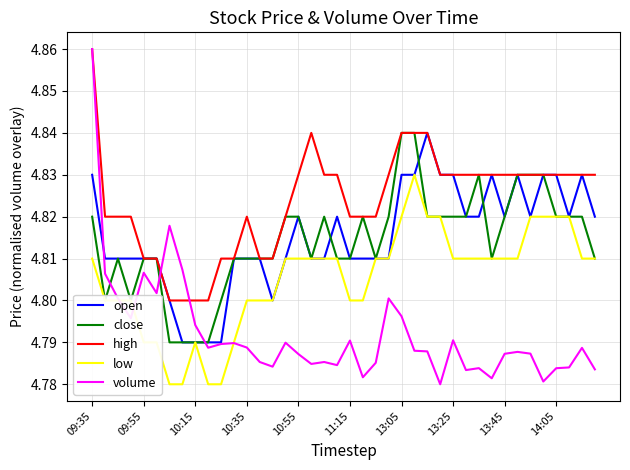

True or false: low and high intersect in this chart.

False